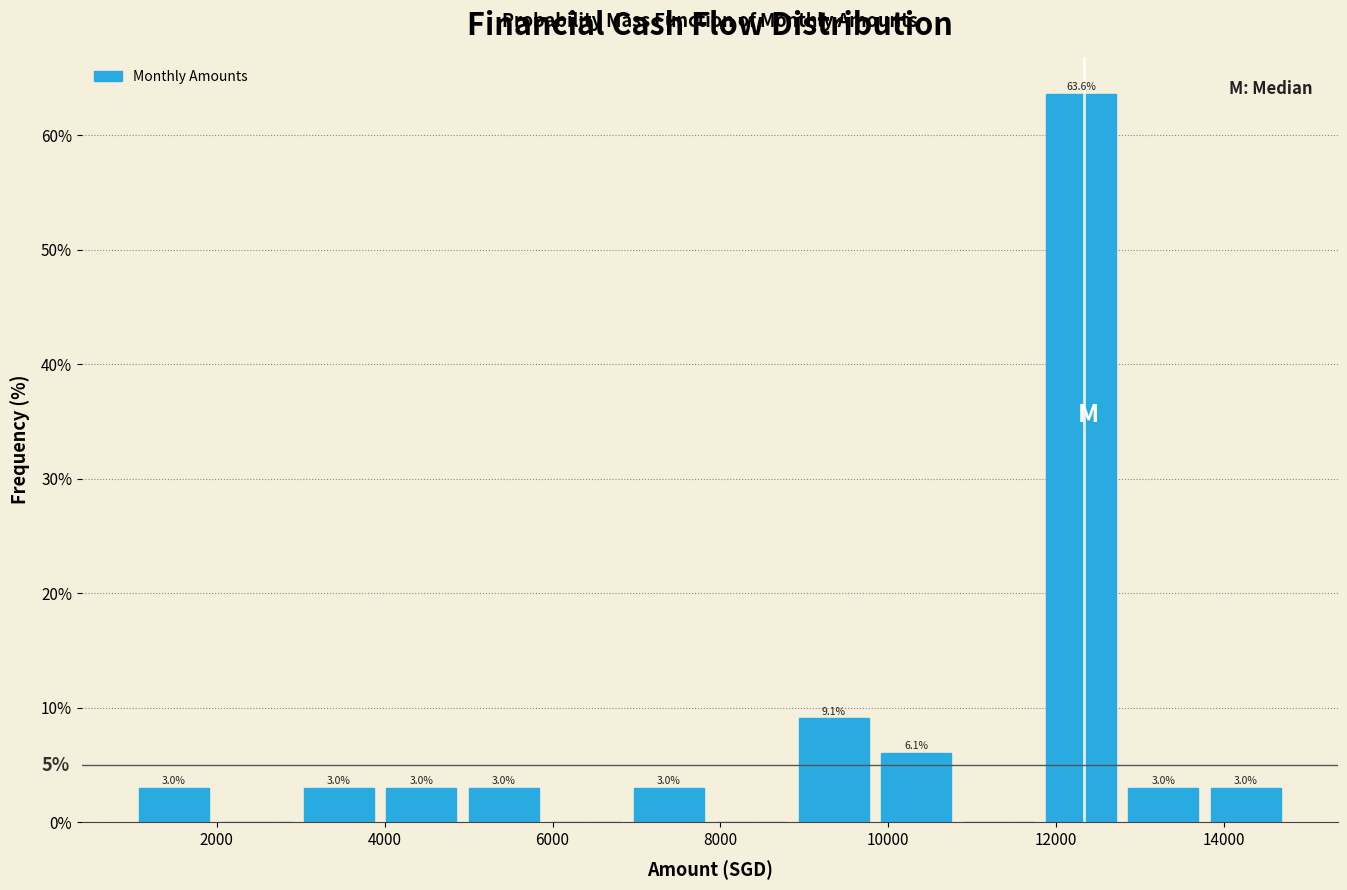

Which range on the x-axis has the tallest bar?

11800 to 12800